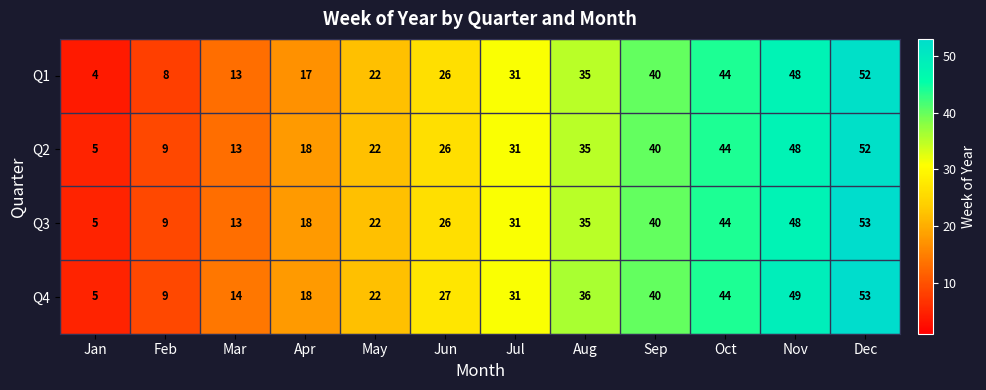

List the labels in order of Q3 value, largest first.

Dec, Nov, Oct, Sep, Aug, Jul, Jun, May, Apr, Mar, Feb, Jan